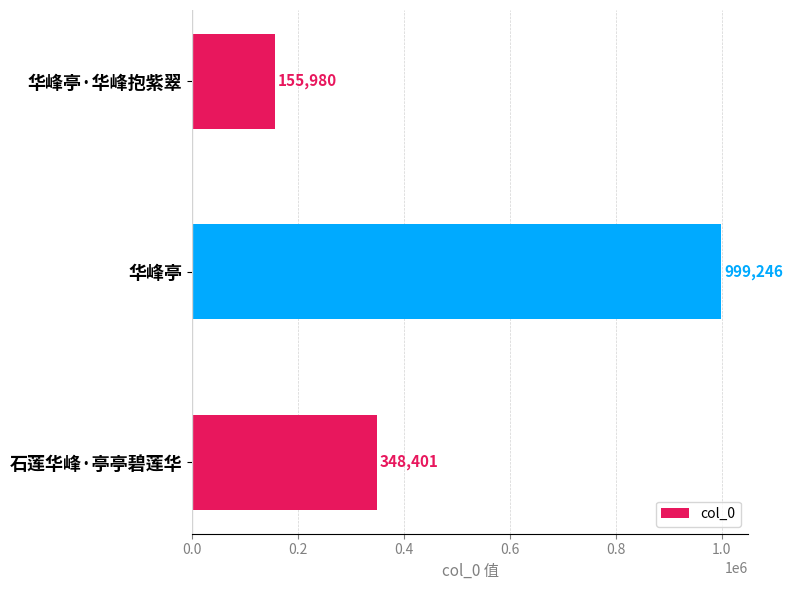

What value does the data have at 华峰亭·华峰抱紫翠, to the nearest 50?

156000